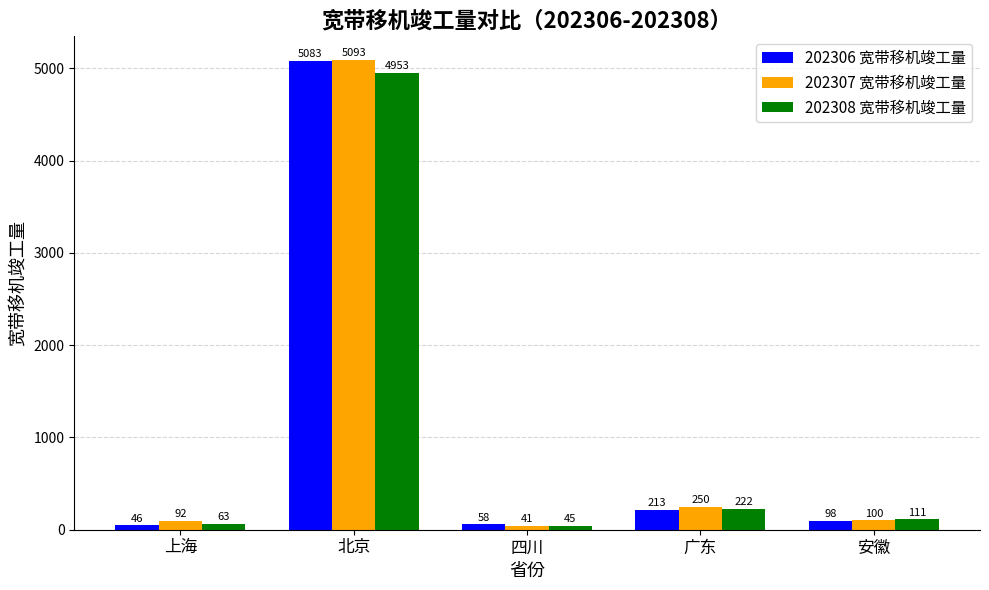

What is the label of the 5th bar from the right?

上海